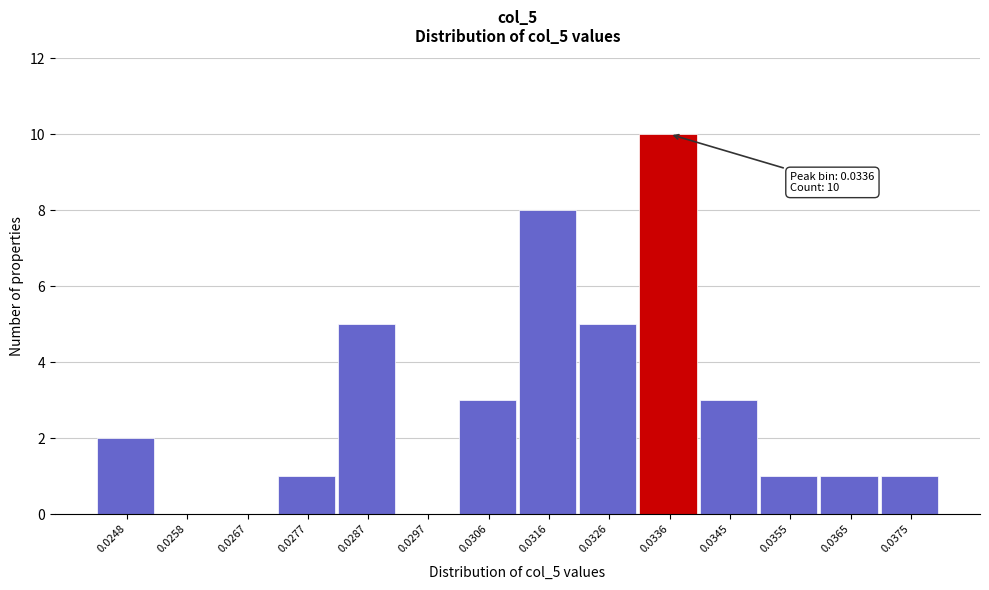

Reading left to right, transcribe all the data shown in this chart.

0.0248=2	0.0258=0	0.0267=0	0.0277=1	0.0287=5	0.0297=0	0.0306=3	0.0316=8	0.0326=5	0.0336=10	0.0345=3	0.0355=1	0.0365=1	0.0375=1